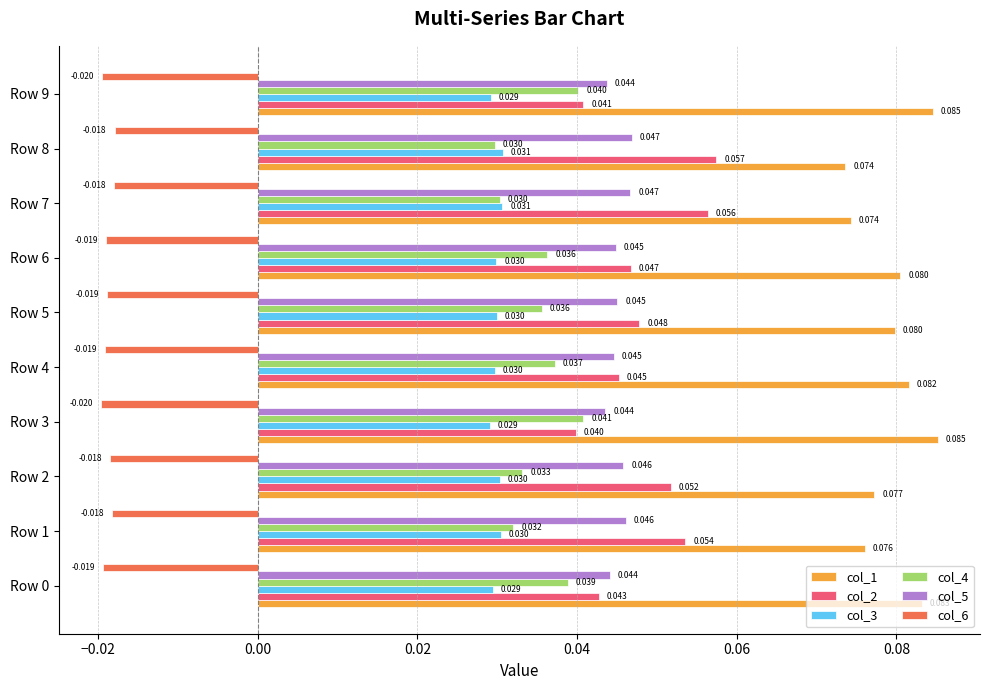

How many categories are shown in the chart?

10